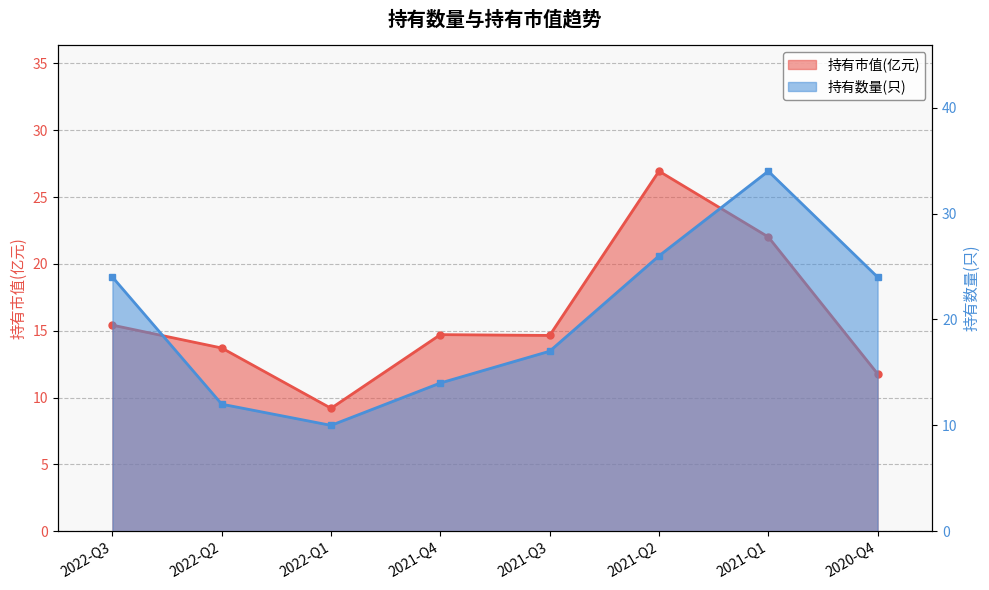

What is the sum of all 持有市值(亿元) values?

128.4